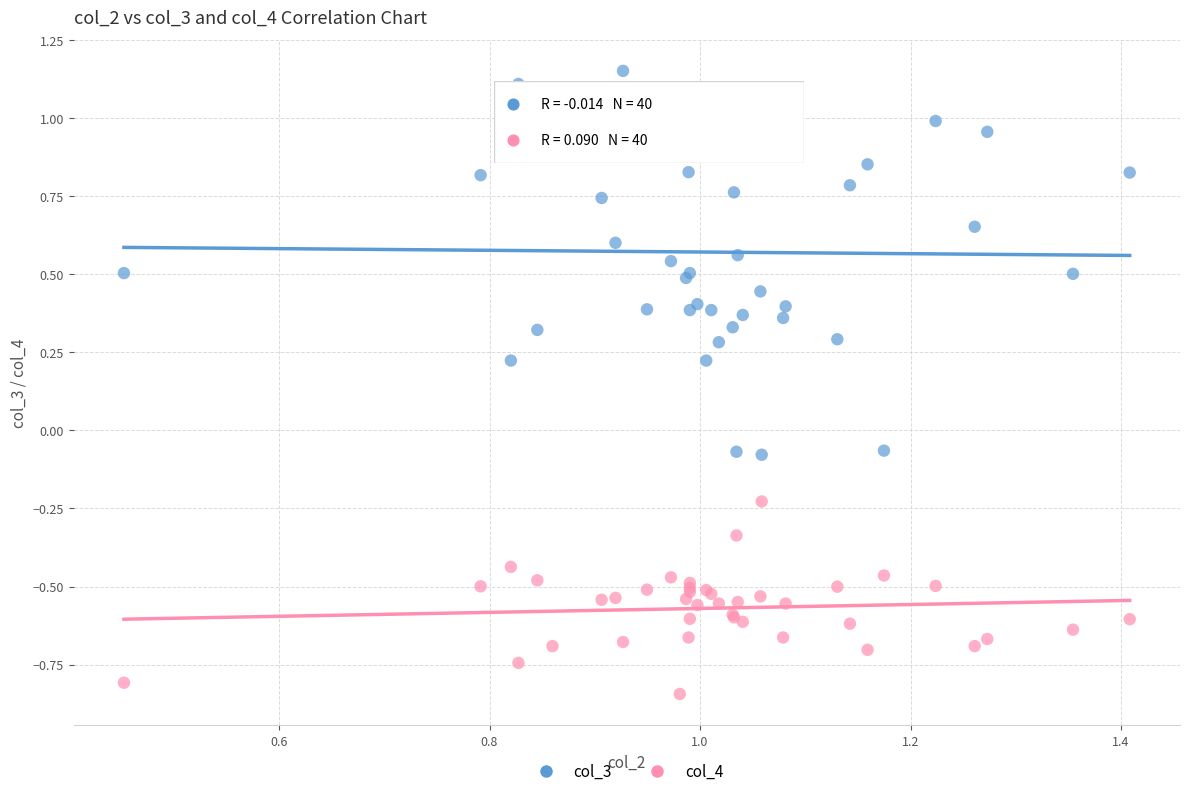

Which series has the largest Y range (max minus min)?

col_3